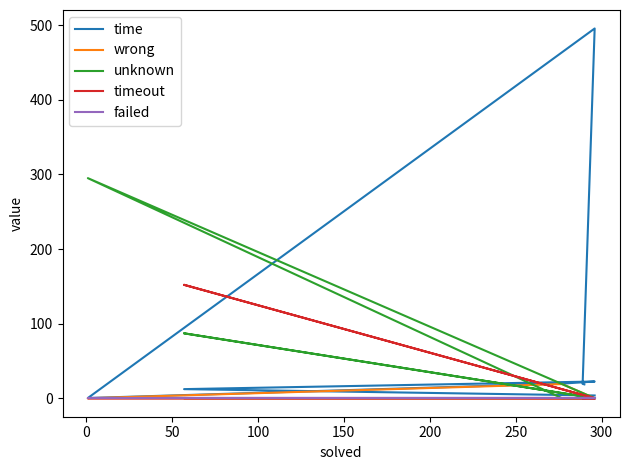

True or false: failed has more than 1 points higher than both neighbors.

False